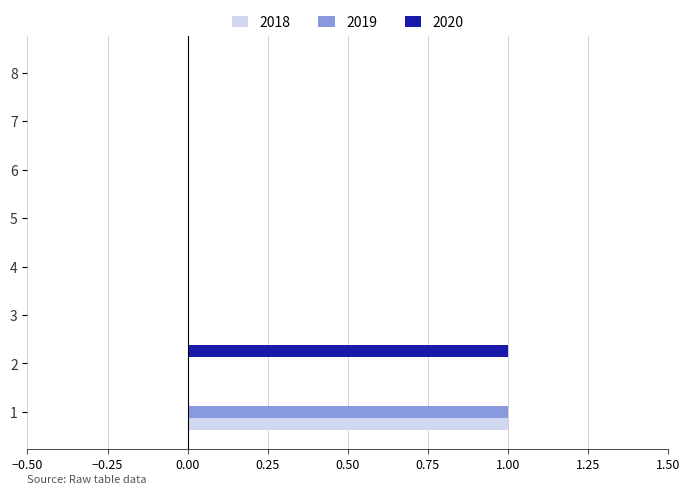

The value of 2020 at 8 is 0. True or false?

True